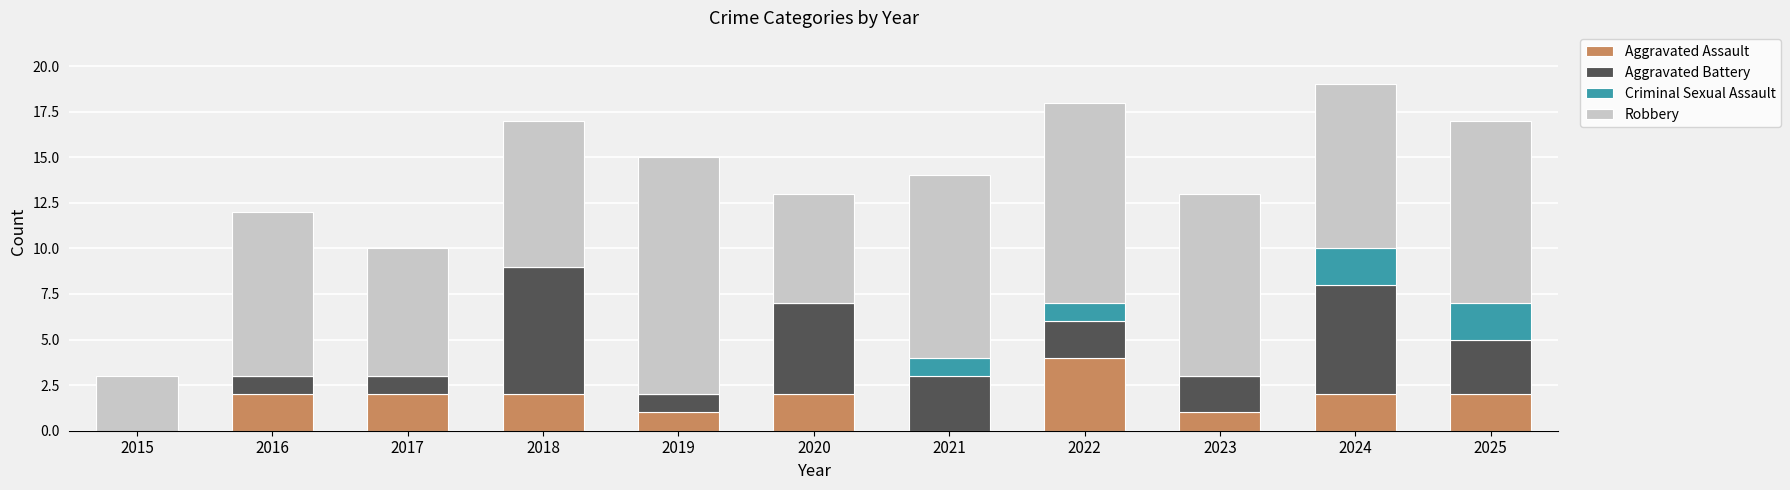

What is the sum of the Aggravated Assault values at 2017 and 2016?

4